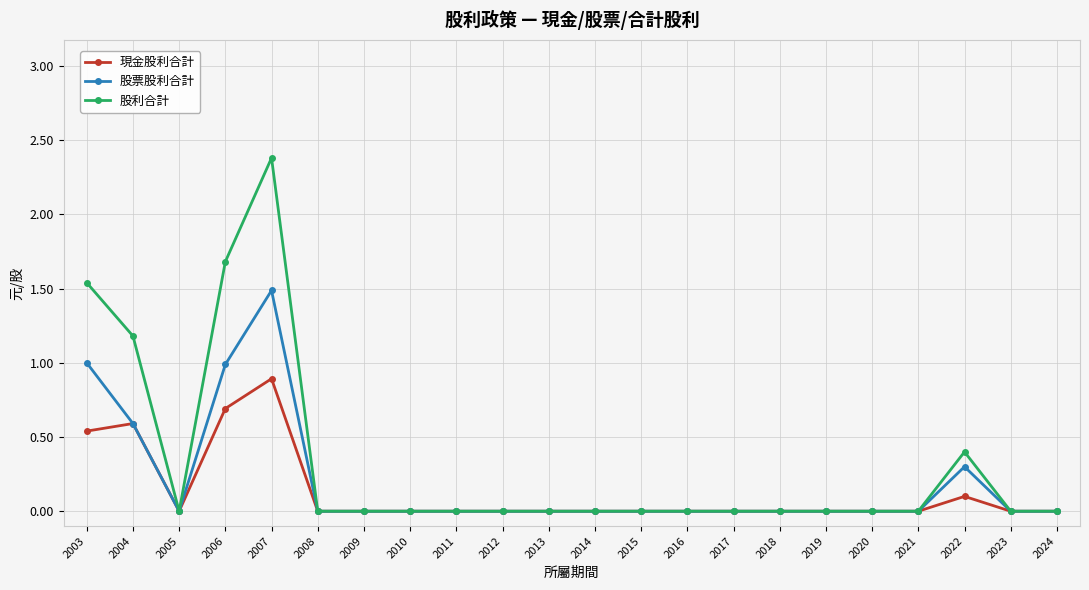

Where is the first local minimum for 股利合計?

2005